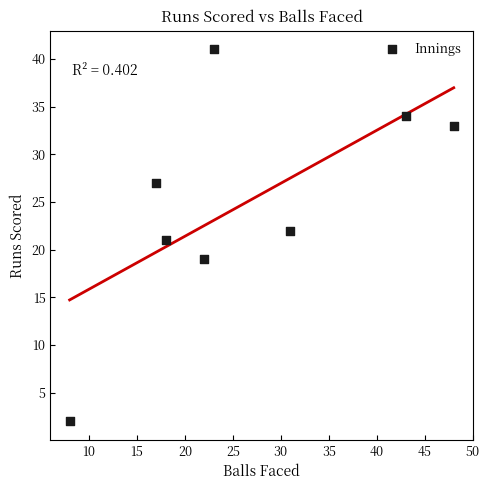

What is the range of X values (max minus min)?

40